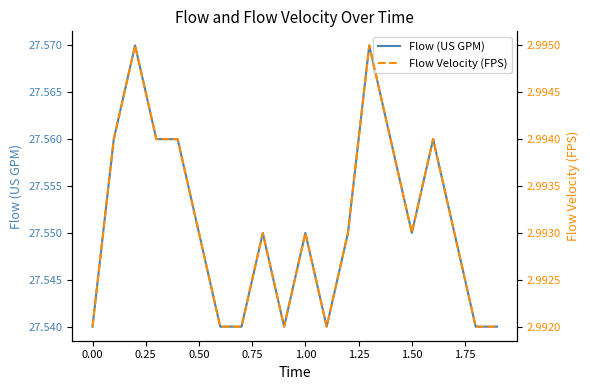

List the series in order of their overall mean, lowest first.

Flow Velocity (FPS), Flow (US GPM)